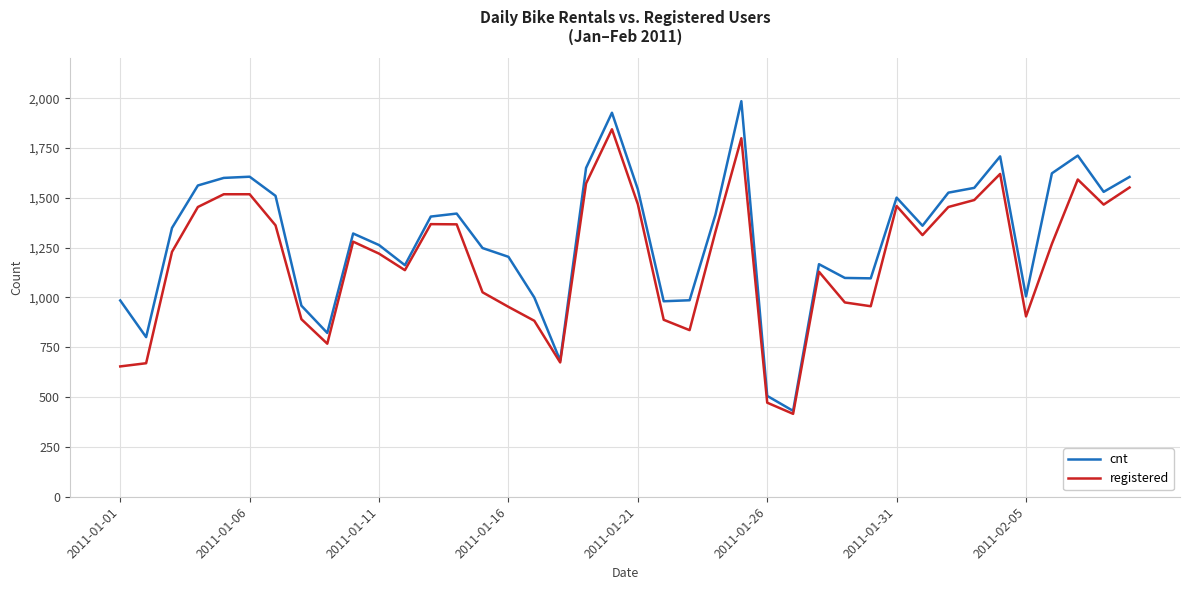

Which series has the largest total across all categories?

cnt